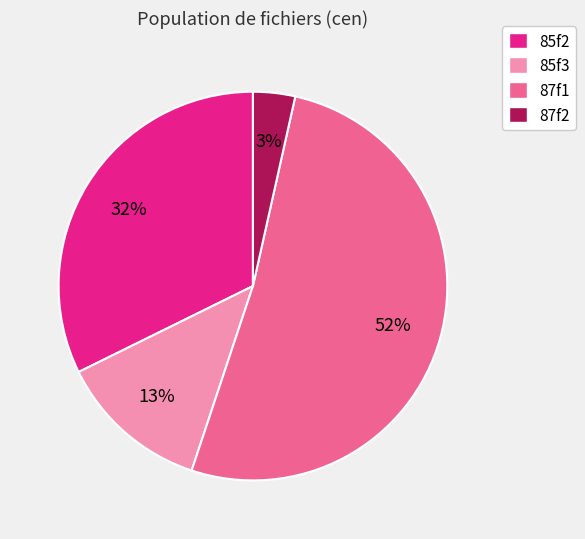

To the nearest percent, what portion does 85f3 represent?

13%